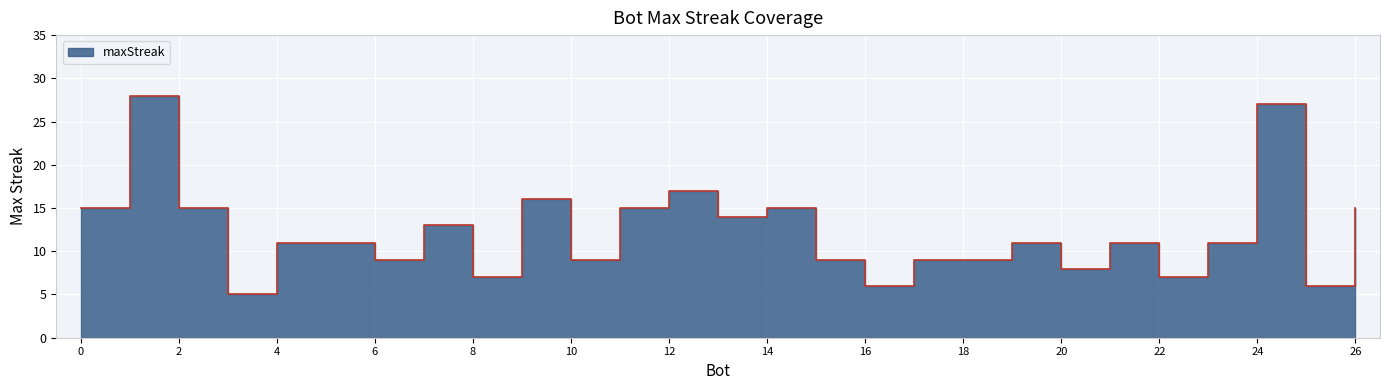

Reading left to right, what are all the values shown in this chart?

1=28	24=27	12=17	9=16	26=15	14=15	11=15	2=15	0=15	13=14	7=13	23=11	21=11	19=11	5=11	4=11	18=9	17=9	15=9	10=9	6=9	20=8	22=7	8=7	25=6	16=6	3=5